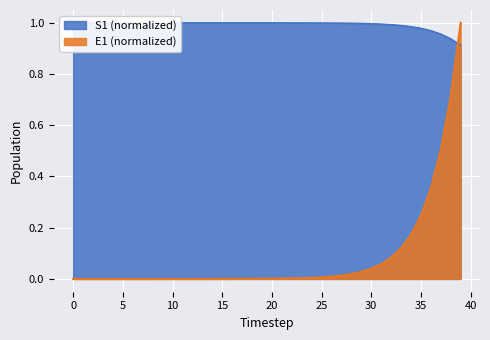

What value does the S1 series have at 3?

1.0